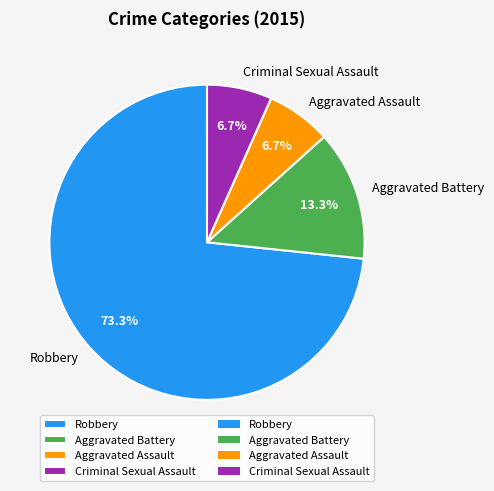

To the nearest percent, what is the combined percentage of Aggravated Assault and Criminal Sexual Assault?

13%